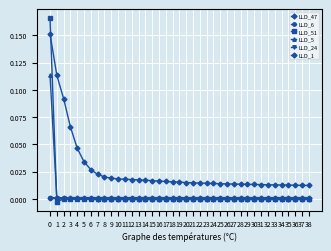

How many data points does each series have?

39